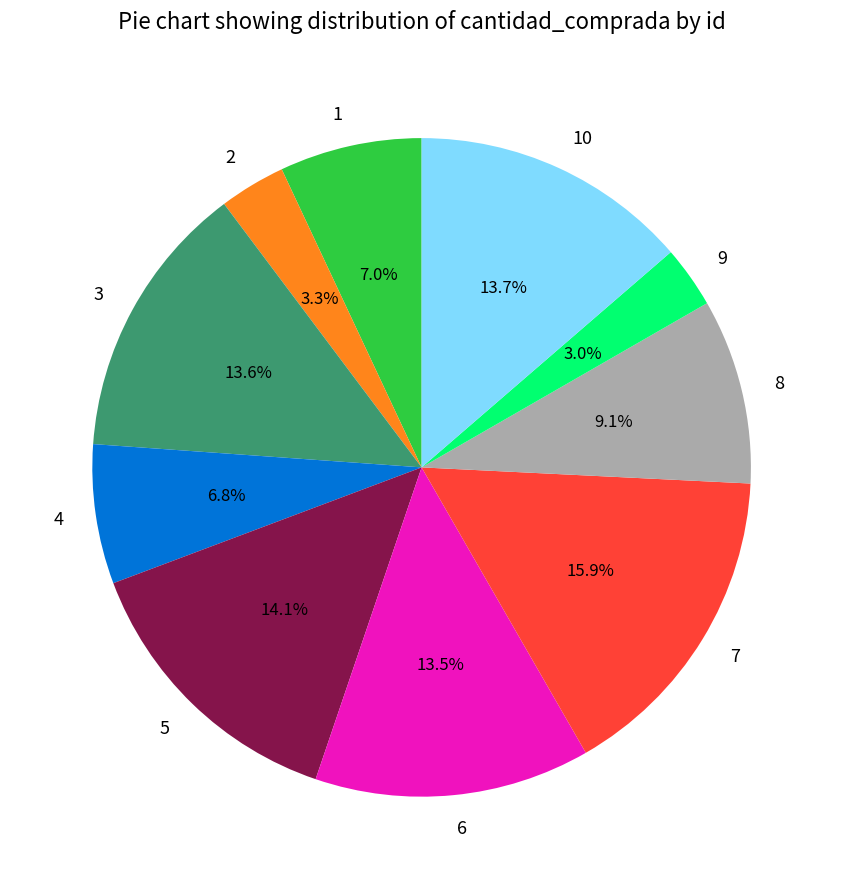

Which has a higher value, 8 or 2?

8